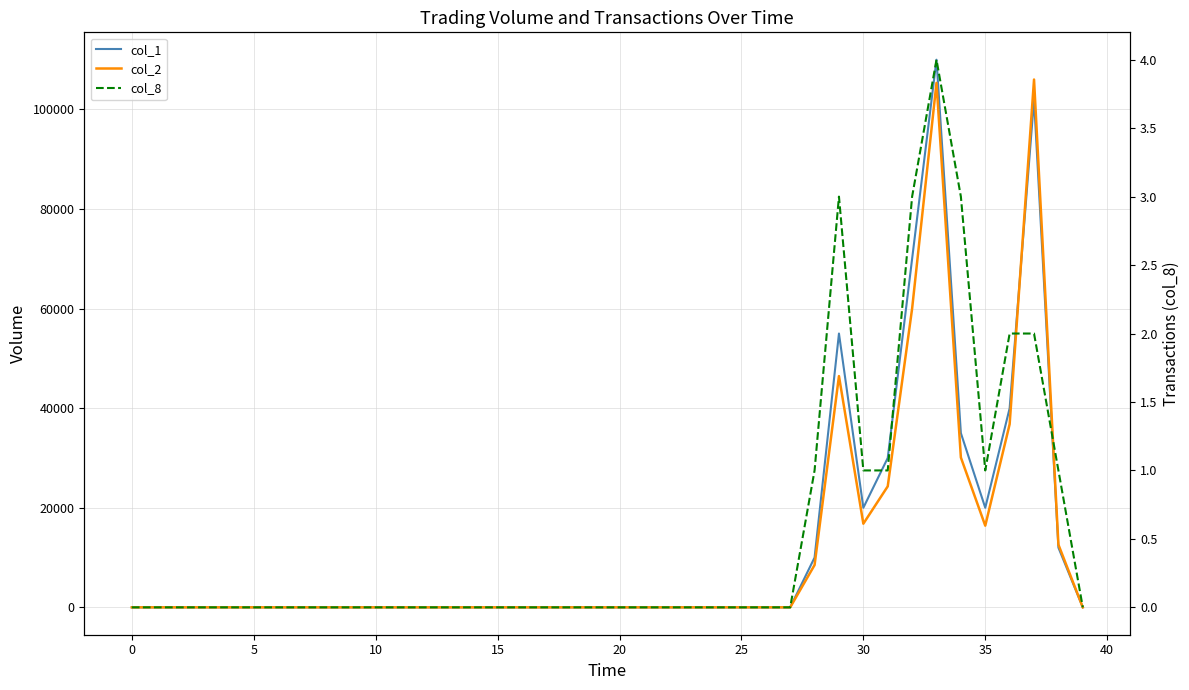

Where is the first local minimum for col_1?

30